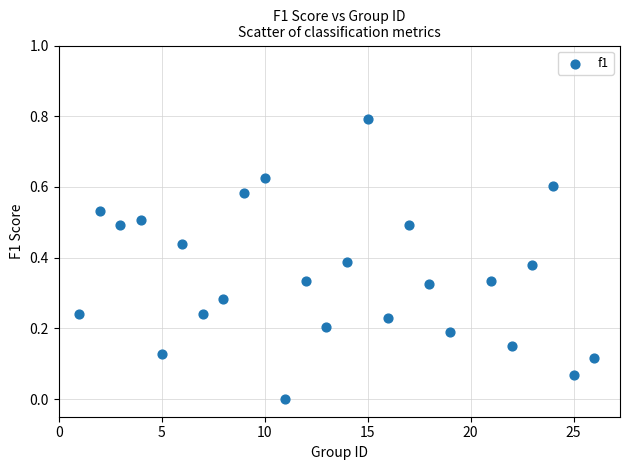

What is the range of X values (max minus min)?

25.0